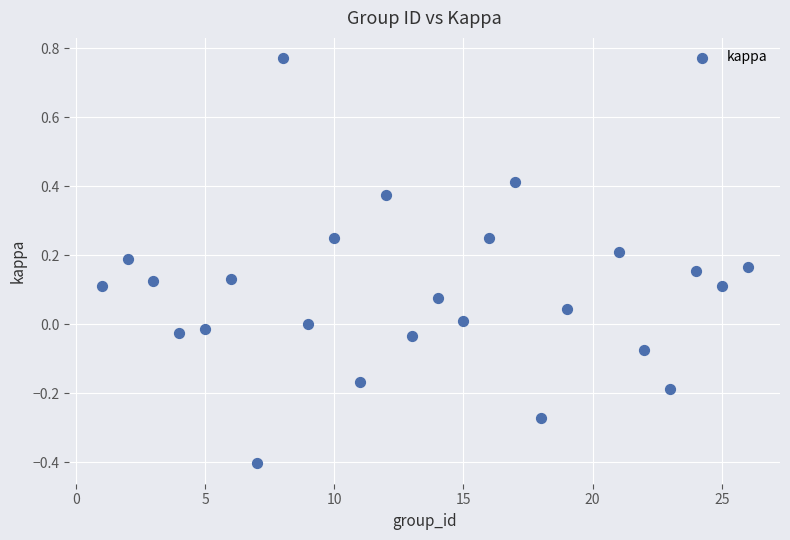

What is the range of X values (max minus min)?

25.0